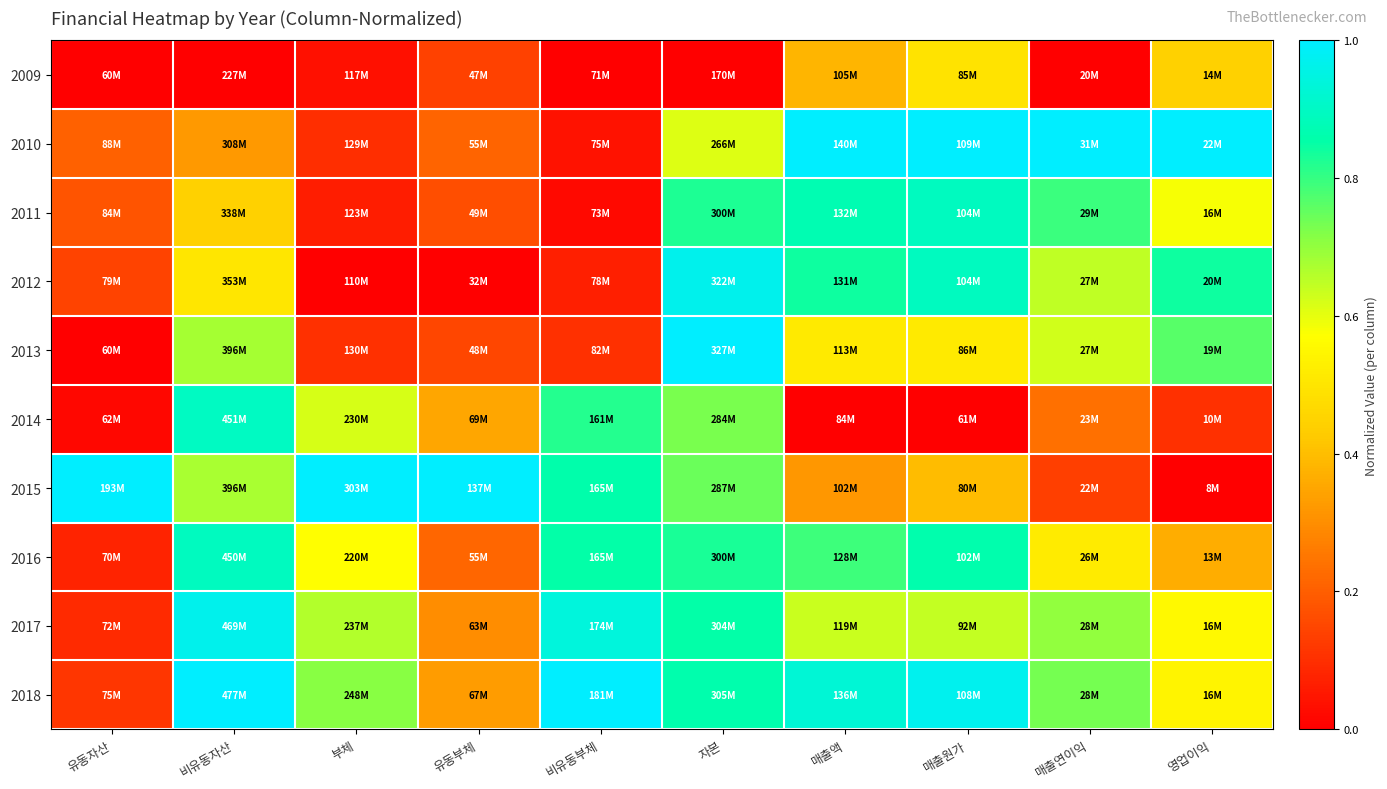

How many data points does each series have?

10